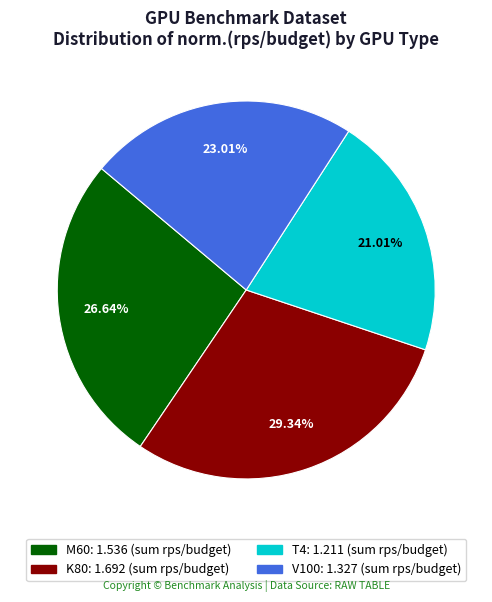

Is there a majority slice in this chart?

No